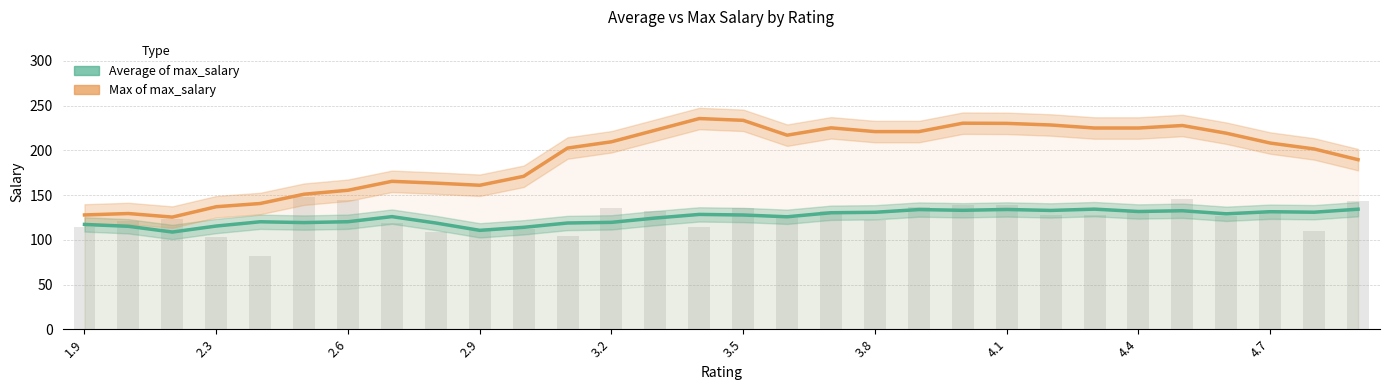

Is the value of Average of max_salary at 15 greater than the value of Max of max_salary at 11?

No